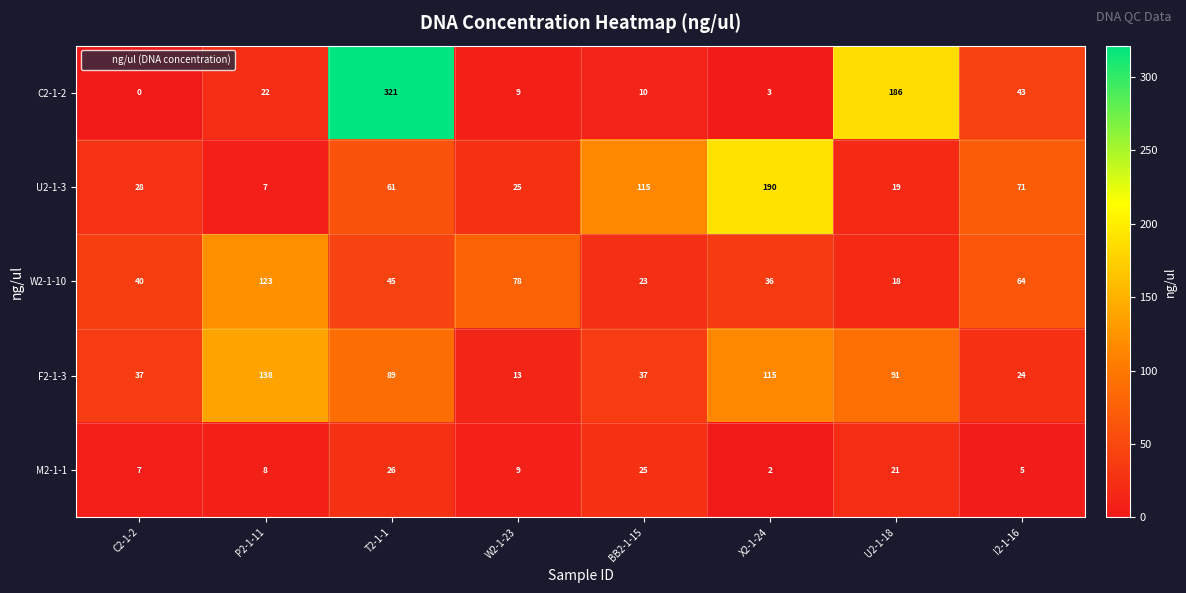

Which category has the highest value across all series?

T2-1-1